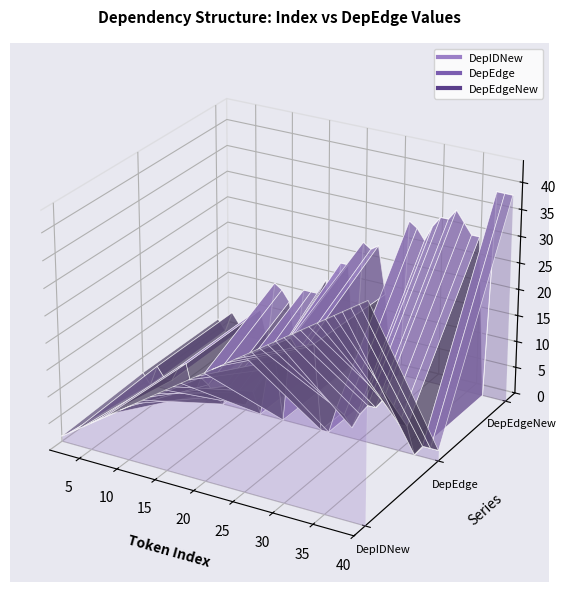

How many lines are shown in the chart?

3